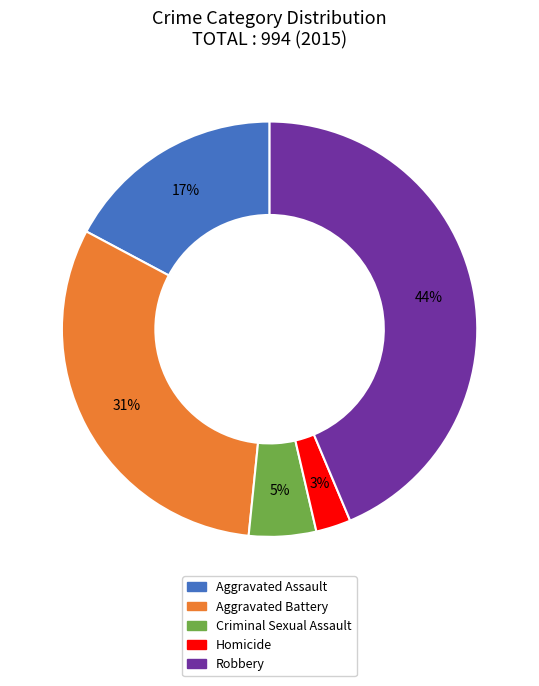

To the nearest percent, what is the difference between the largest and smallest slice percentages?

41%